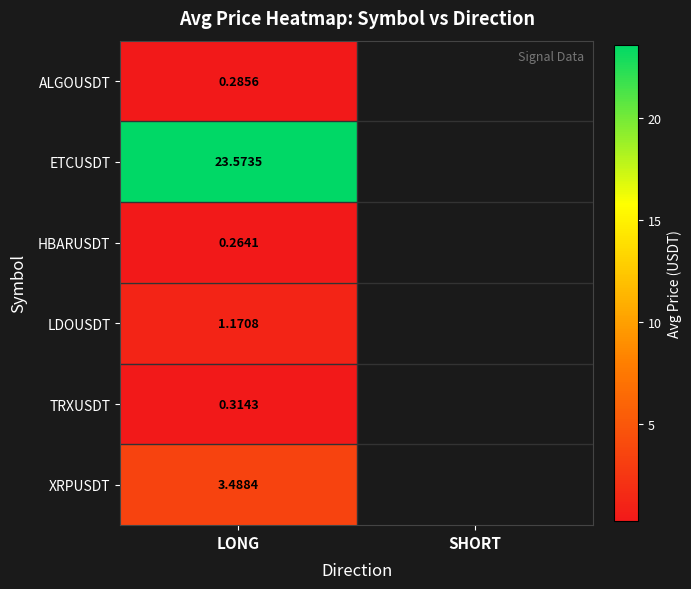

At LONG, list the series in order from smallest to largest.

HBARUSDT, ALGOUSDT, TRXUSDT, LDOUSDT, XRPUSDT, ETCUSDT